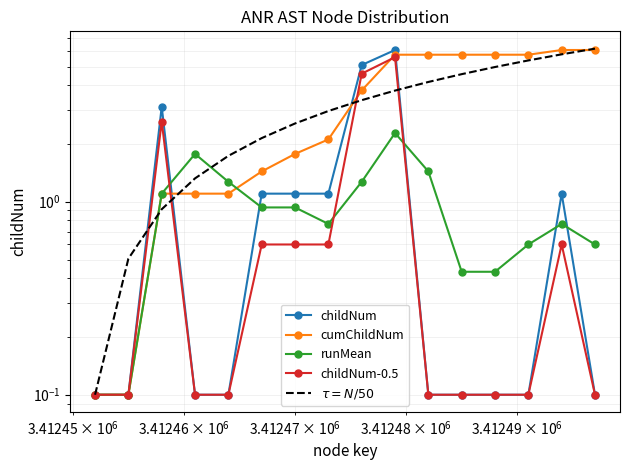

How many times do $\tau = N/50$ and cumChildNum cross each other?

4